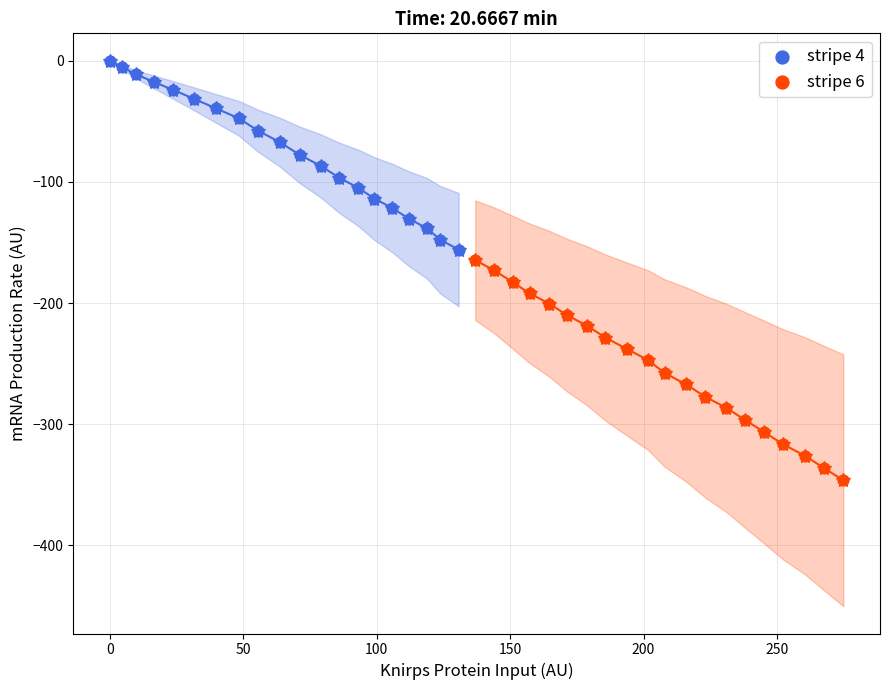

Which series contains the highest Y value?

stripe 4